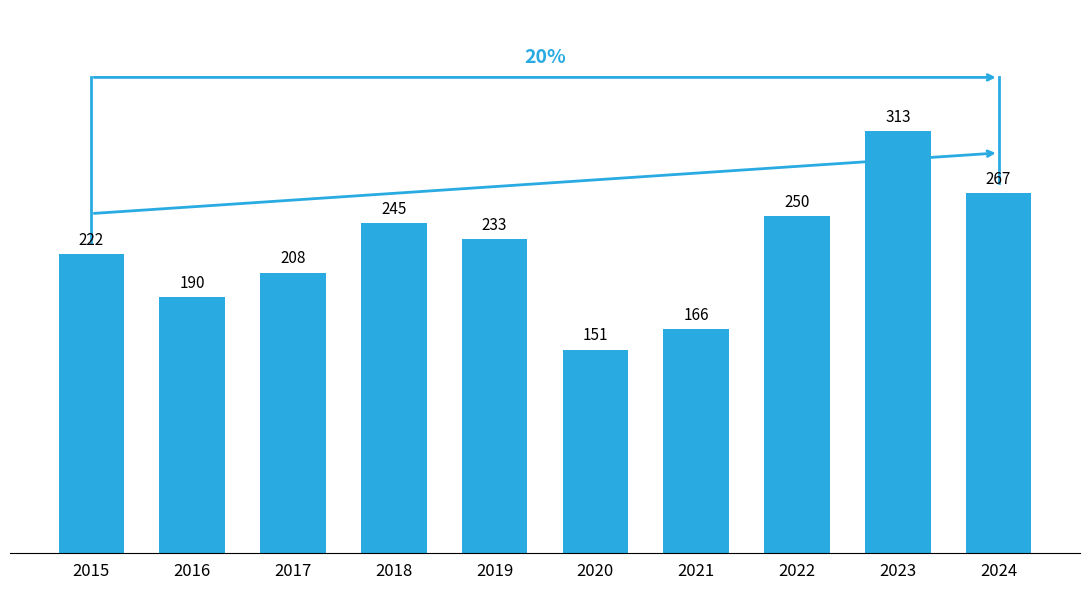

At which category does the chart reach its peak across all series?

2023